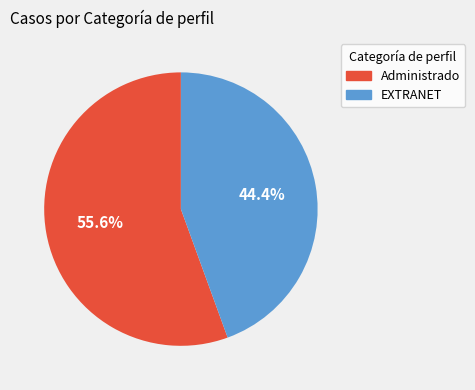

Approximately how many times larger is the value at EXTRANET compared to Administrado?

0.8